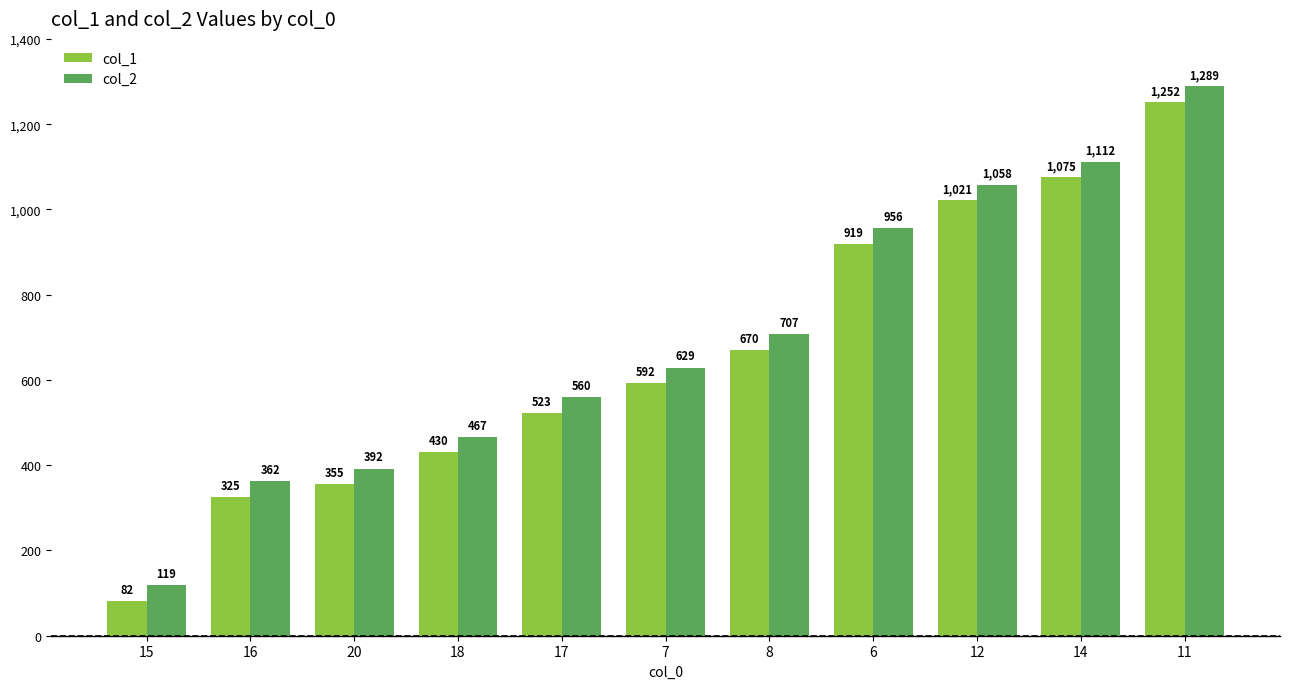

What is the spread (max minus min) of values at 14?

37